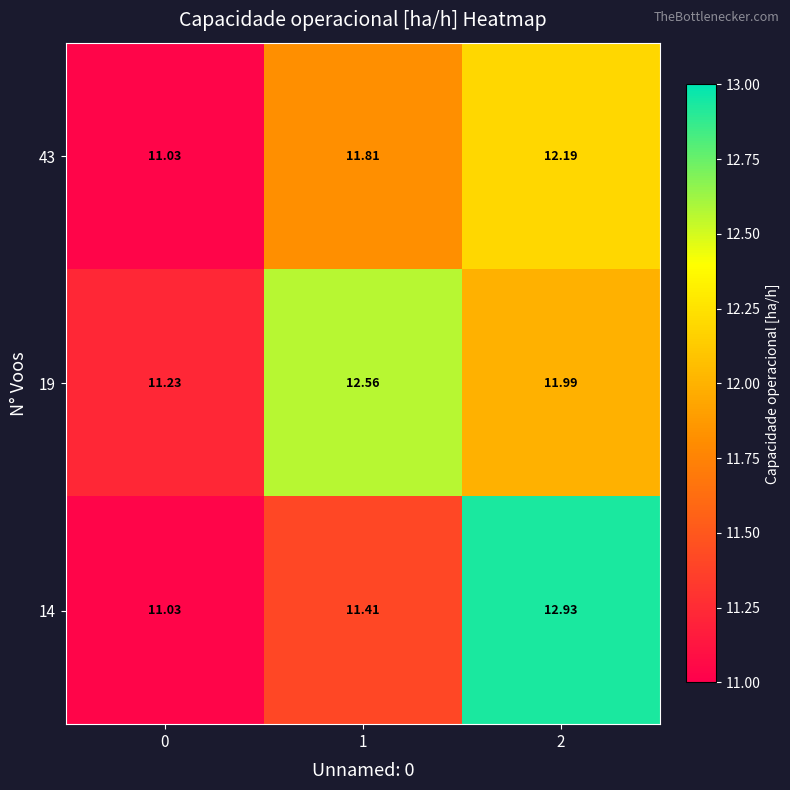

Rank the series by their average value, from highest to lowest.

19, 14, 43